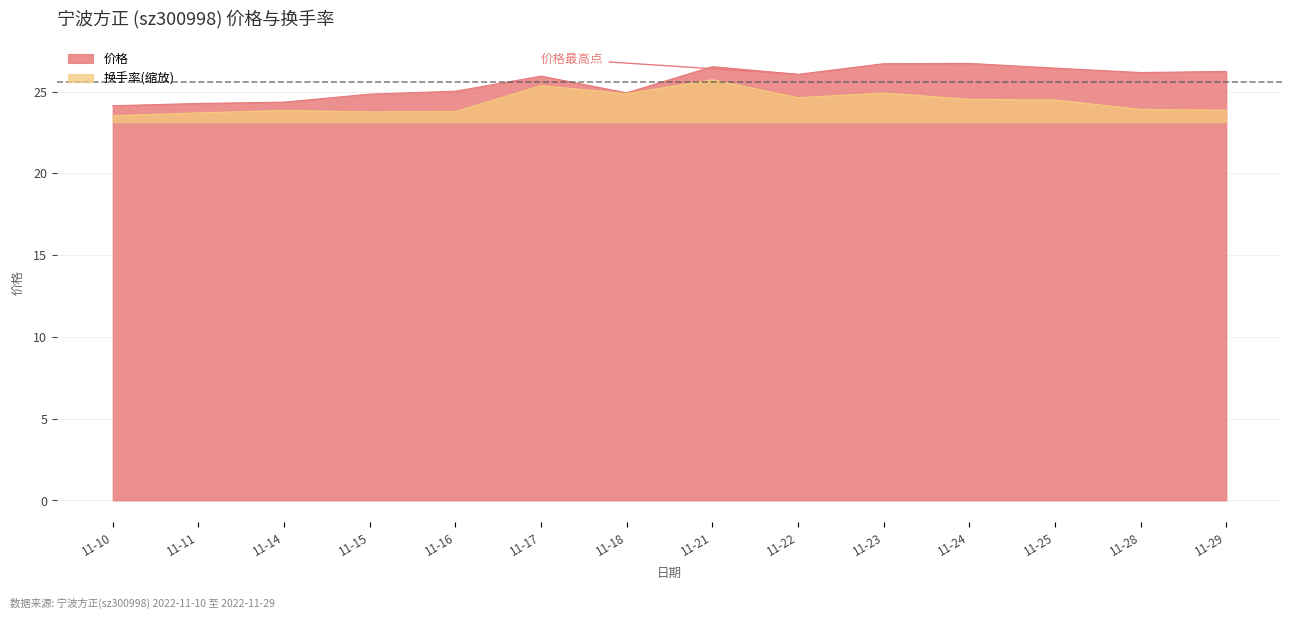

Does the chart have visible grid lines?

Yes